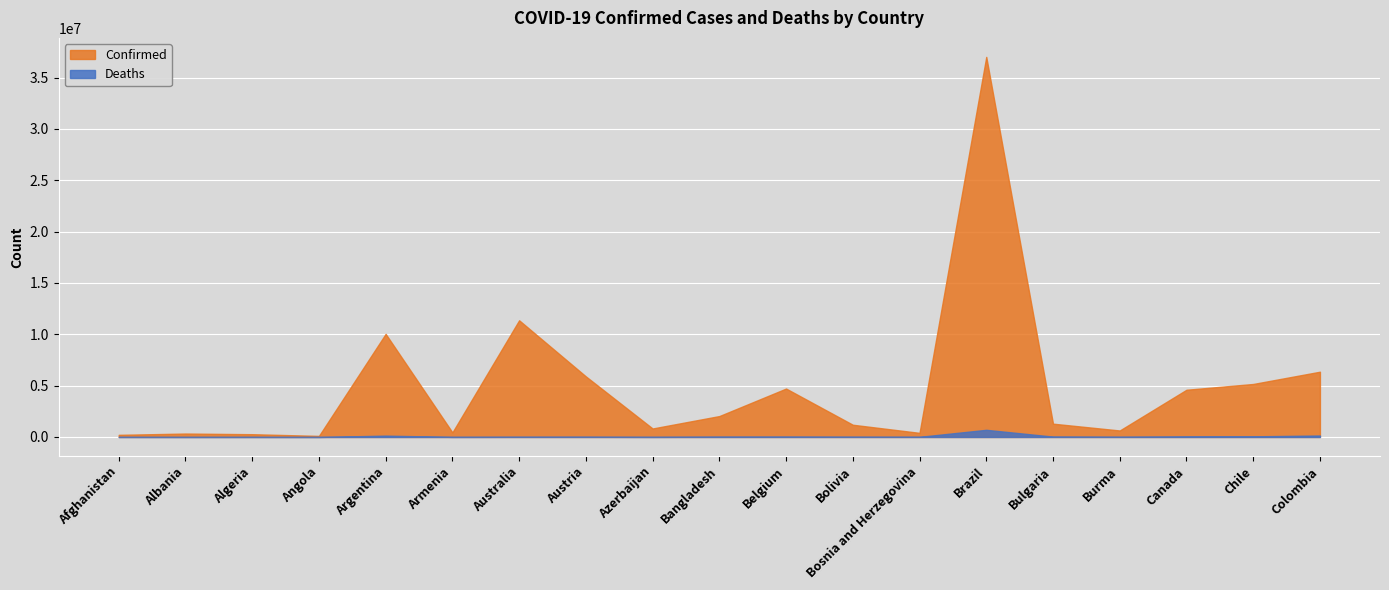

What are all the series names shown in the legend?

Confirmed, Deaths